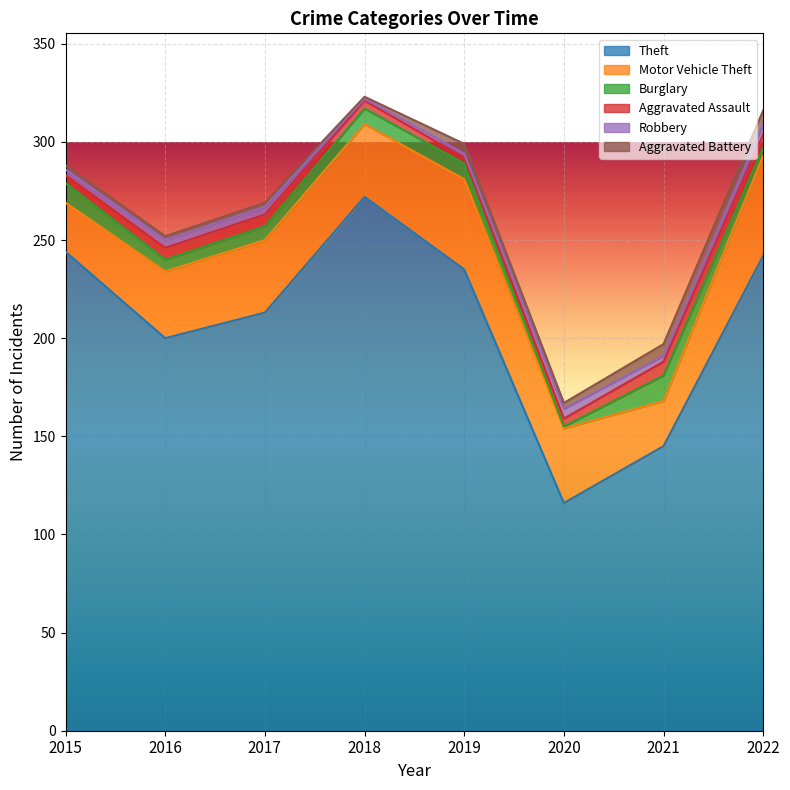

What is the difference between the Aggravated Battery values at 2015 and 2020?

1